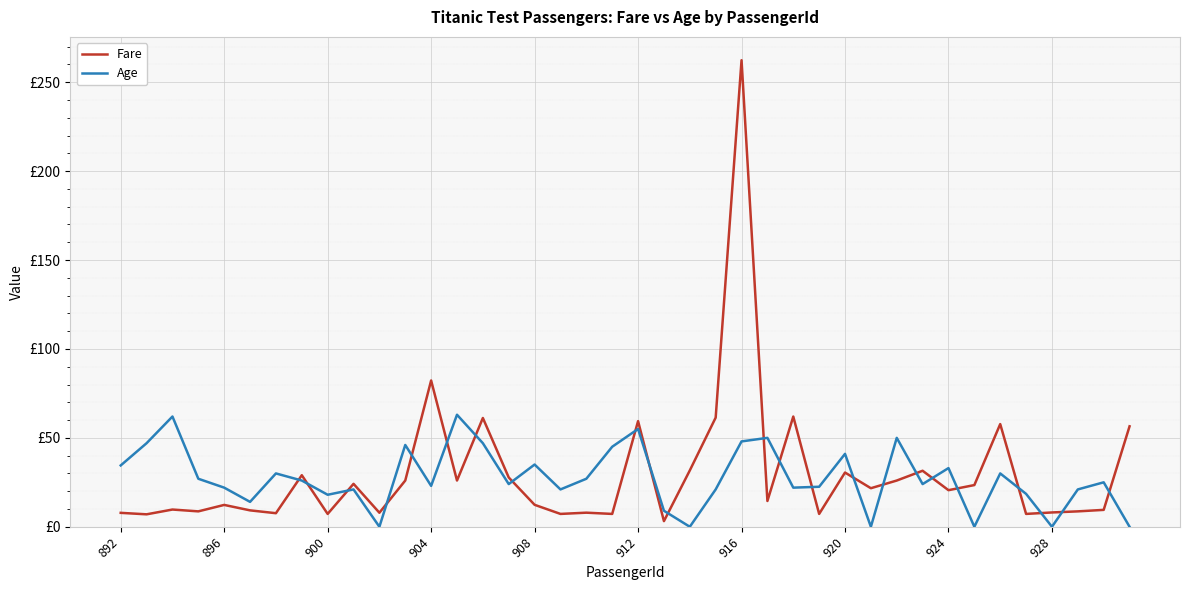

Is this an area chart (filled region under the line)?

No